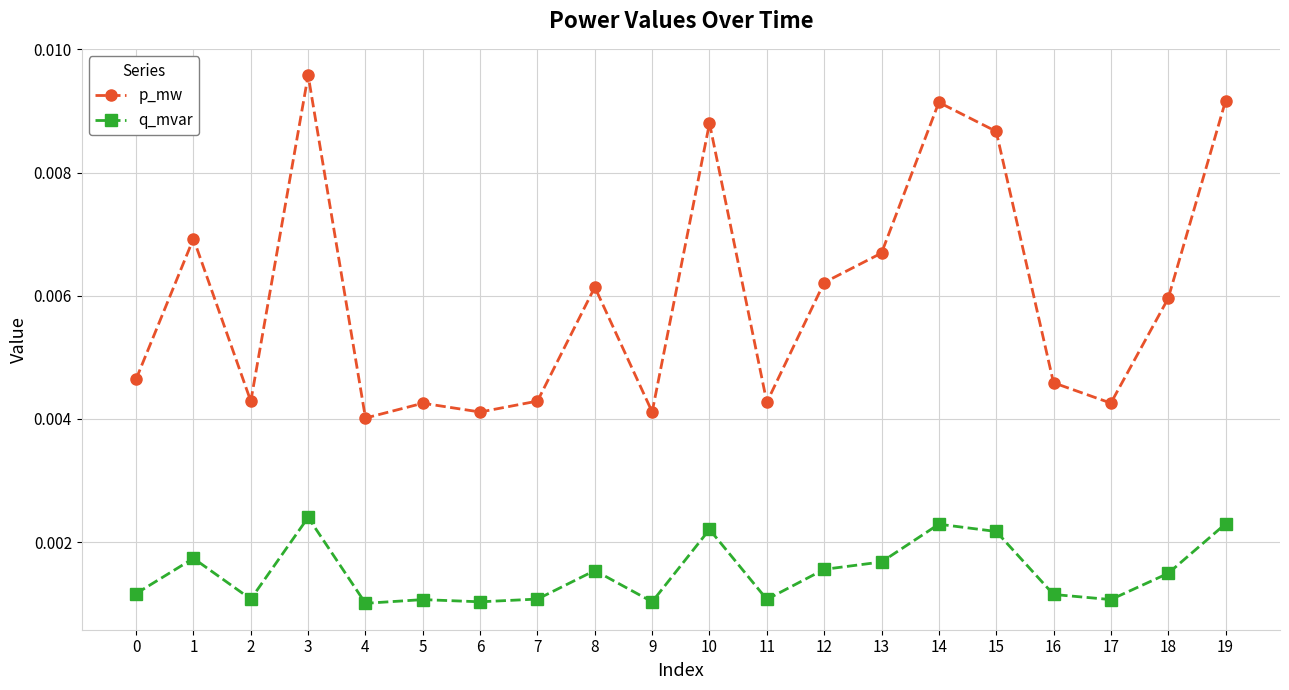

Which series has the largest total across all categories?

p_mw